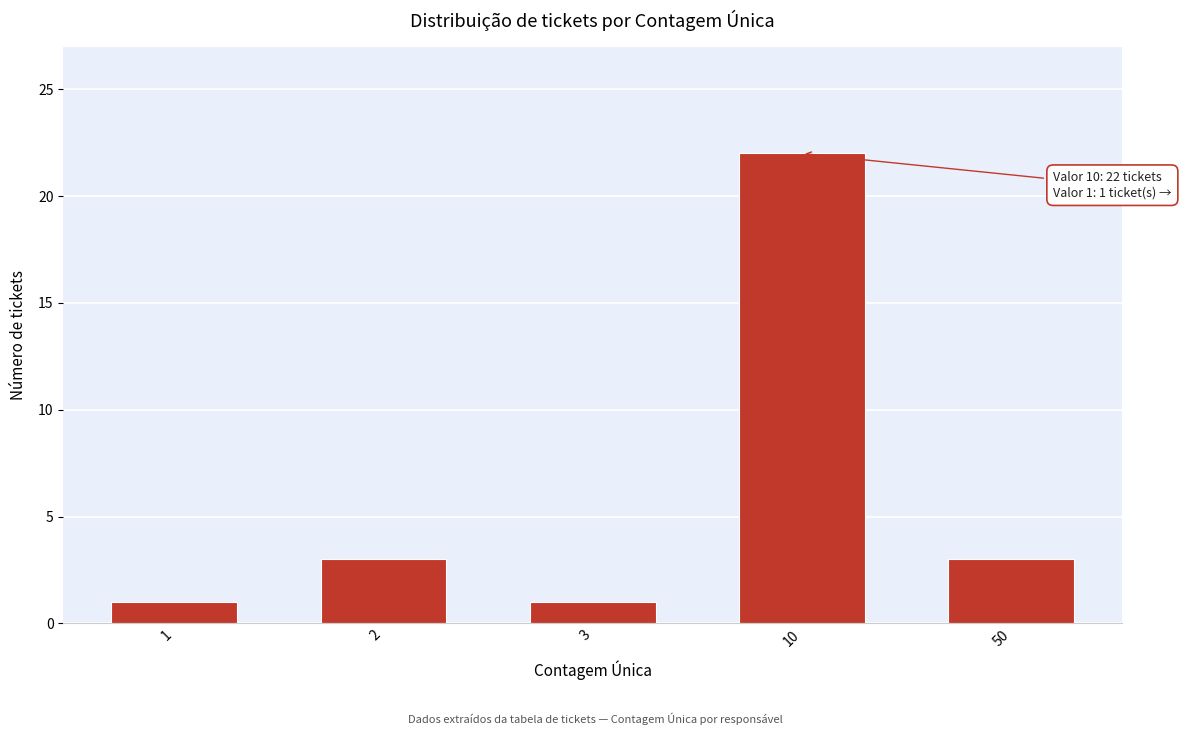

Reading left to right, list all the values displayed in this chart.

1	3	1	22	3